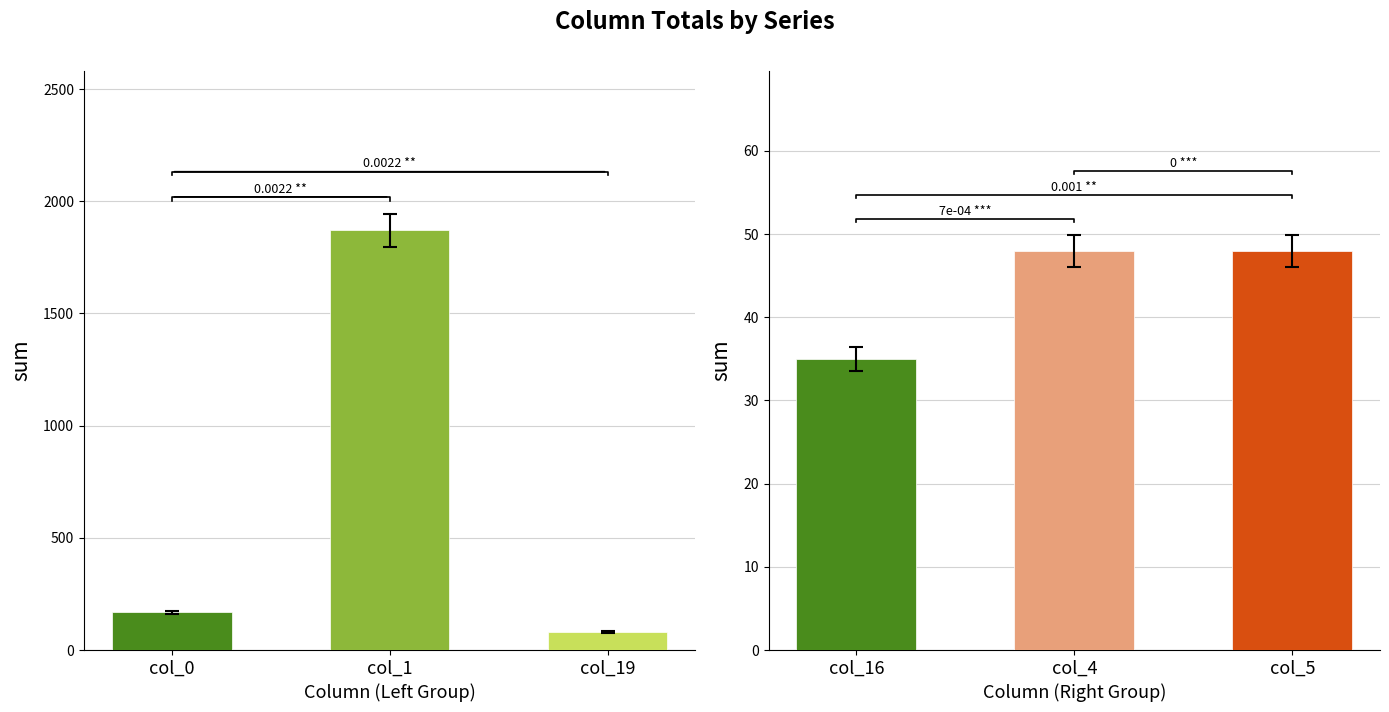

What are all the series names shown in the legend?

col_0, col_1, col_19, col_16, col_4, col_5